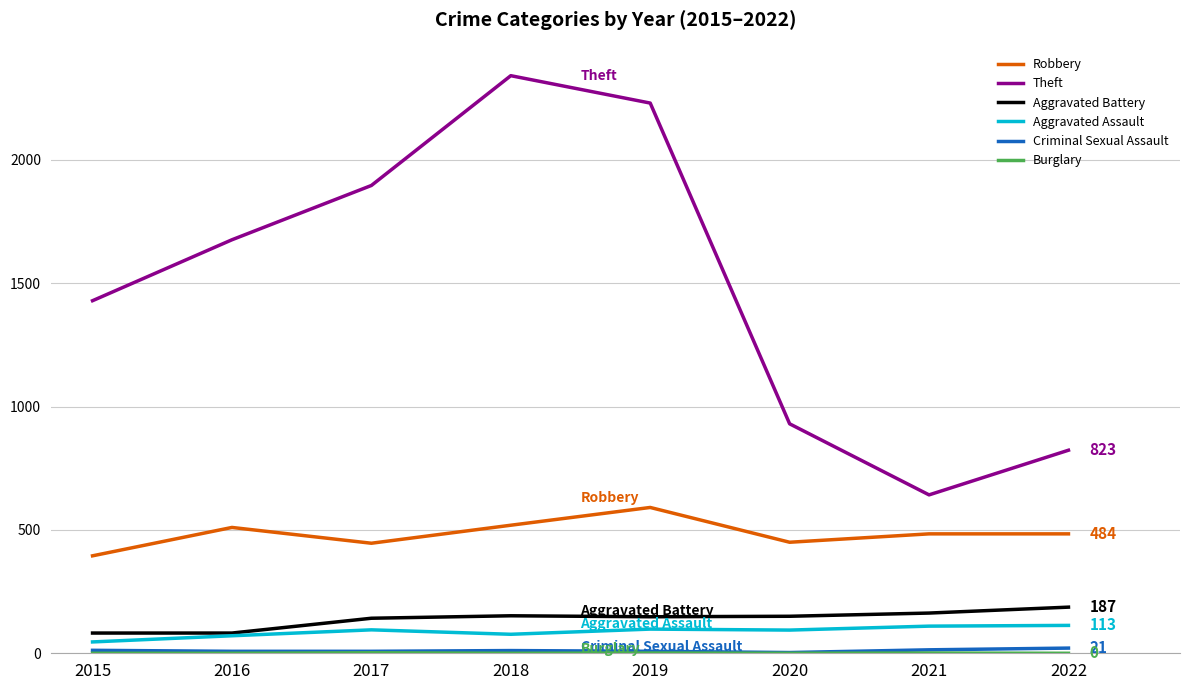

What is the maximum value for Aggravated Assault?

113